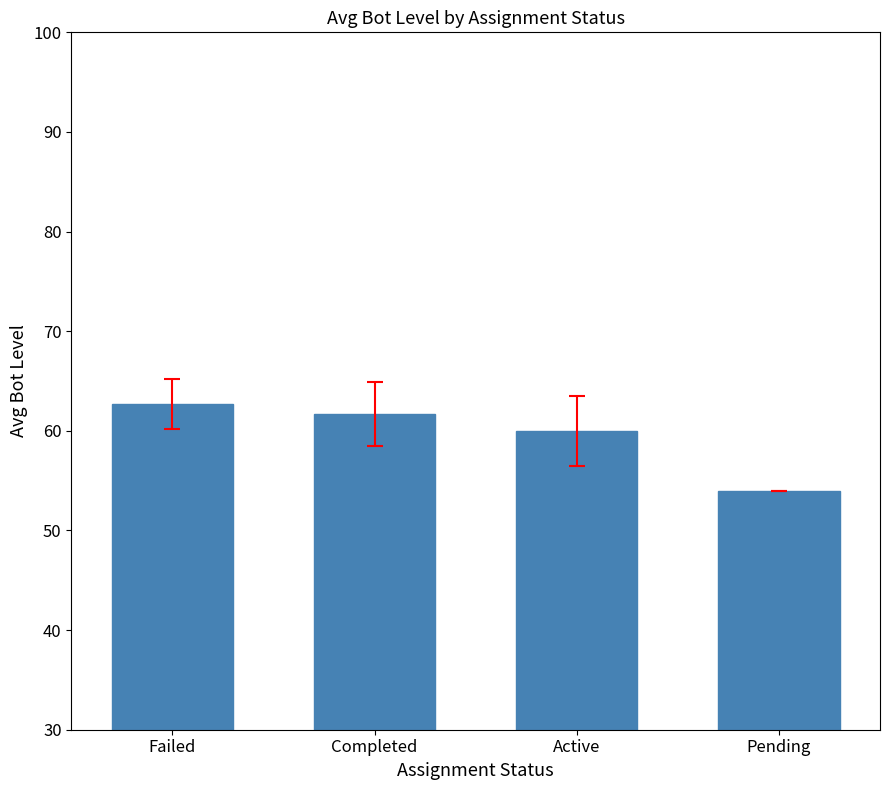

Reading right to left, what are all the values shown in this chart?

Pending=54.0	Active=60.0	Completed=61.7	Failed=62.7